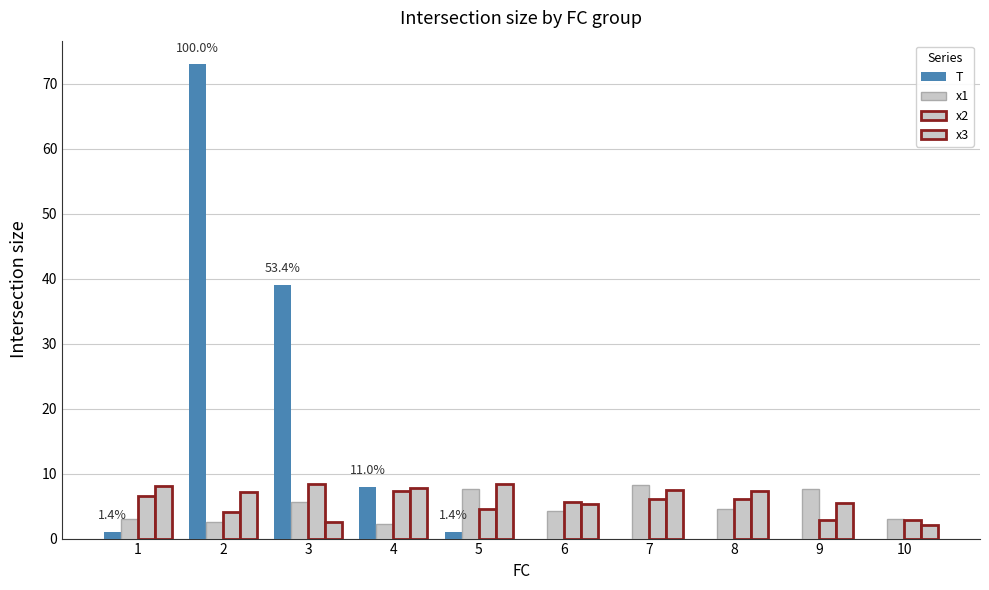

Reading left to right, extract all data points from this chart.

T: 1.0	73.0	39.0	8.0	1.0	0.0	0.0	0.0	0.0	0.0
x1: 3.0	2.5	5.6	2.2	7.6	4.3	8.2	4.6	7.7	3.1
x2: 6.5	4.1	8.4	7.4	4.6	5.6	6.1	6.1	2.9	2.9
x3: 8.1	7.2	2.5	7.8	8.4	5.4	7.5	7.3	5.5	2.1